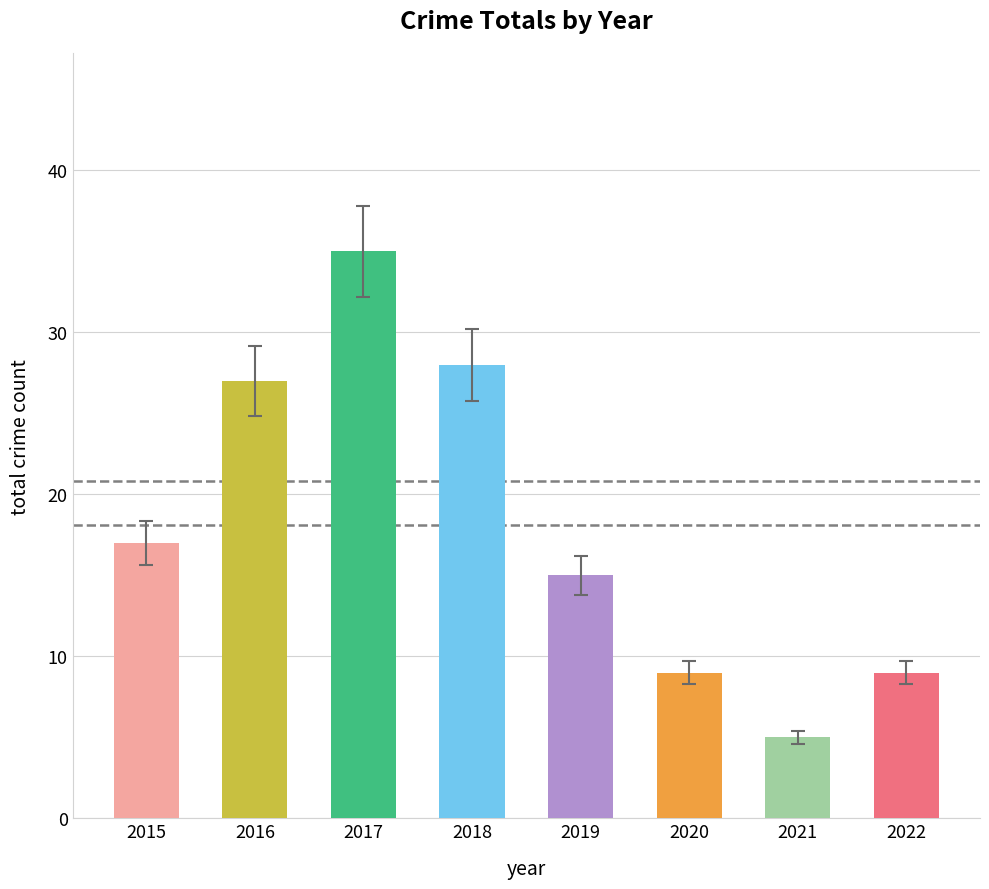

True or false: the data shows 17 at 2015.

True